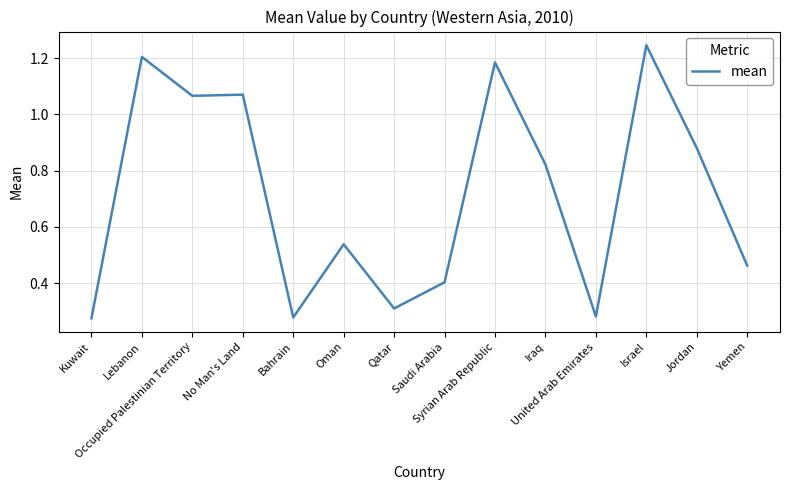

What is the difference between the maximum and minimum values?

1.0